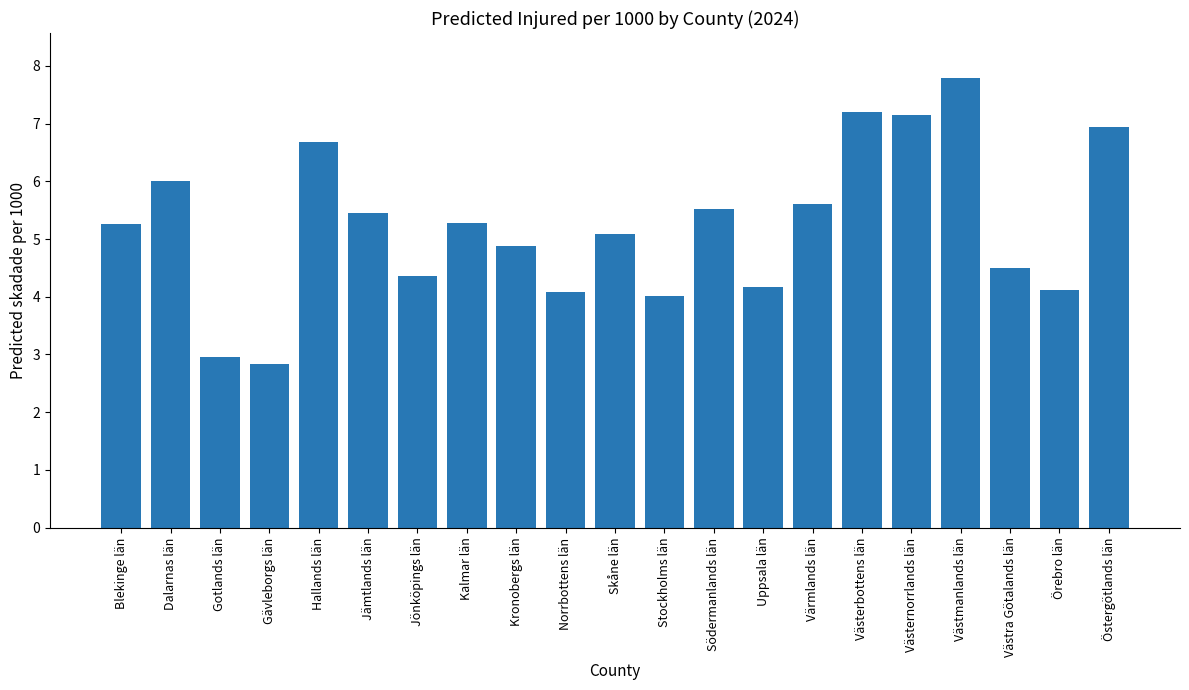

Count the number of categories in the chart.

21